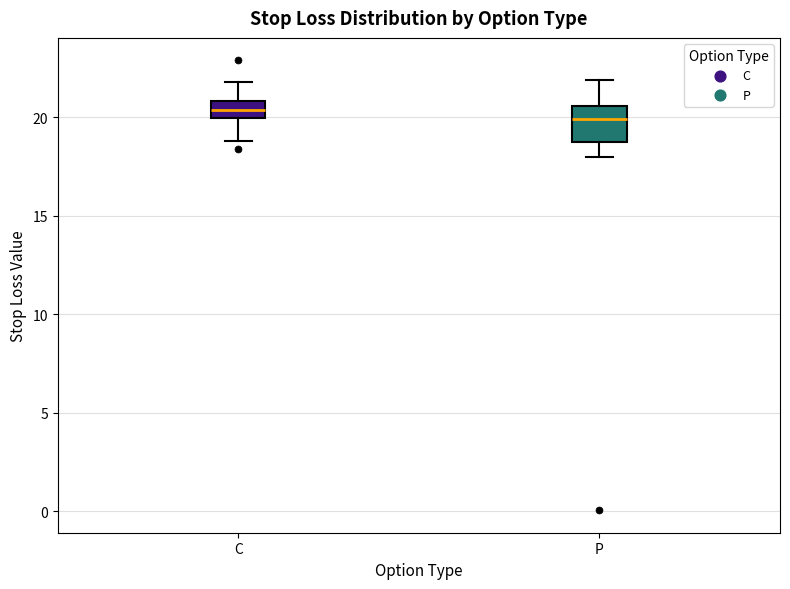

Which box is the tallest, from its lower edge to its upper edge?

P